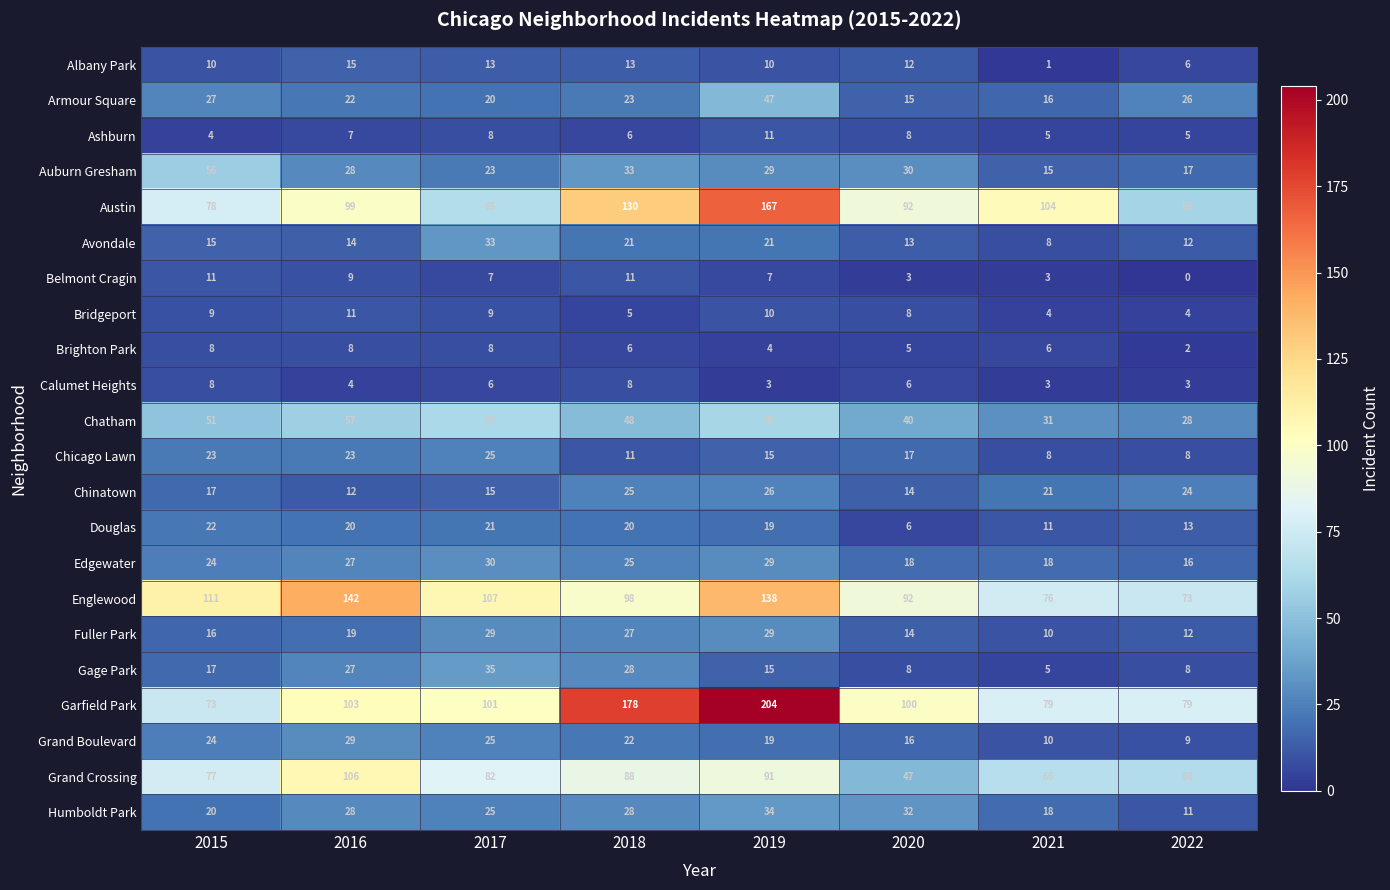

At which label is Grand Crossing closest to 76?

2015